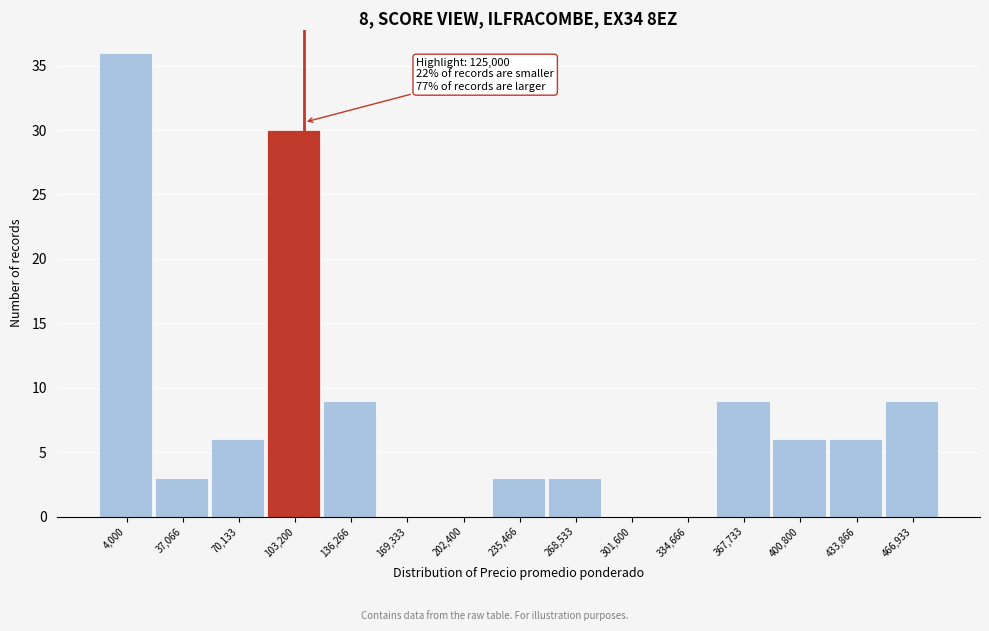

Reading left to right, list all the values displayed in this chart.

4,000=36	37,066=3	70,133=6	103,200=30	136,266=9	169,333=0	202,400=0	235,466=3	268,533=3	301,600=0	334,666=0	367,733=9	400,800=6	433,866=6	466,933=9